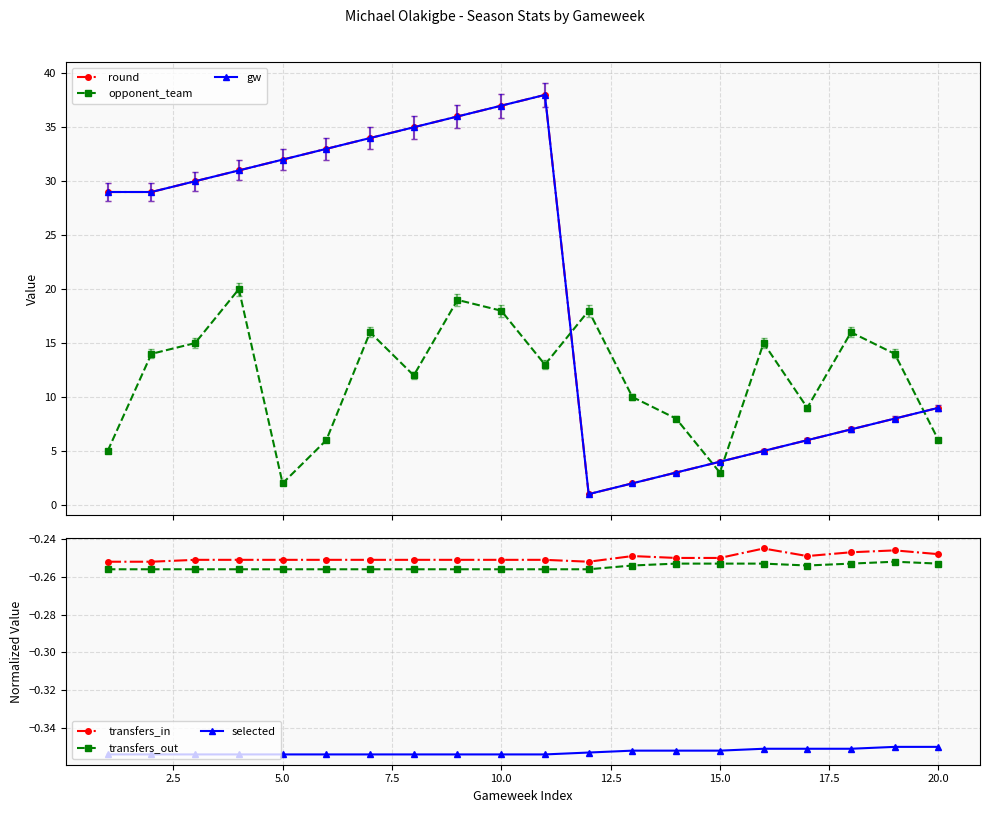

How many lines are shown in the chart?

6